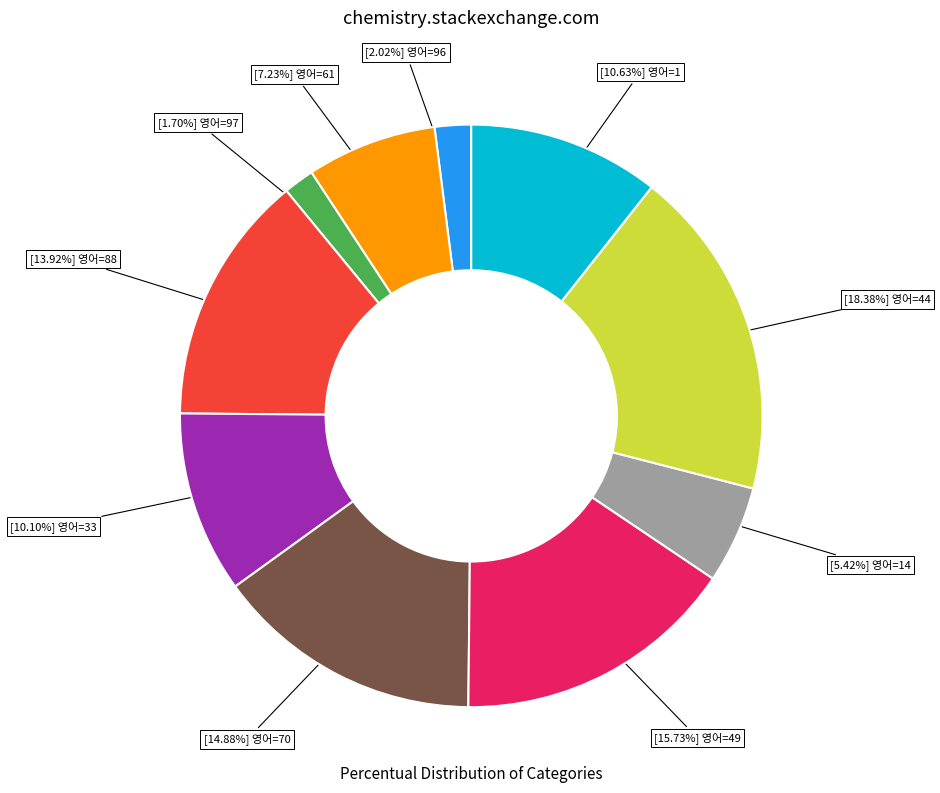

Does any single category account for the majority?

No